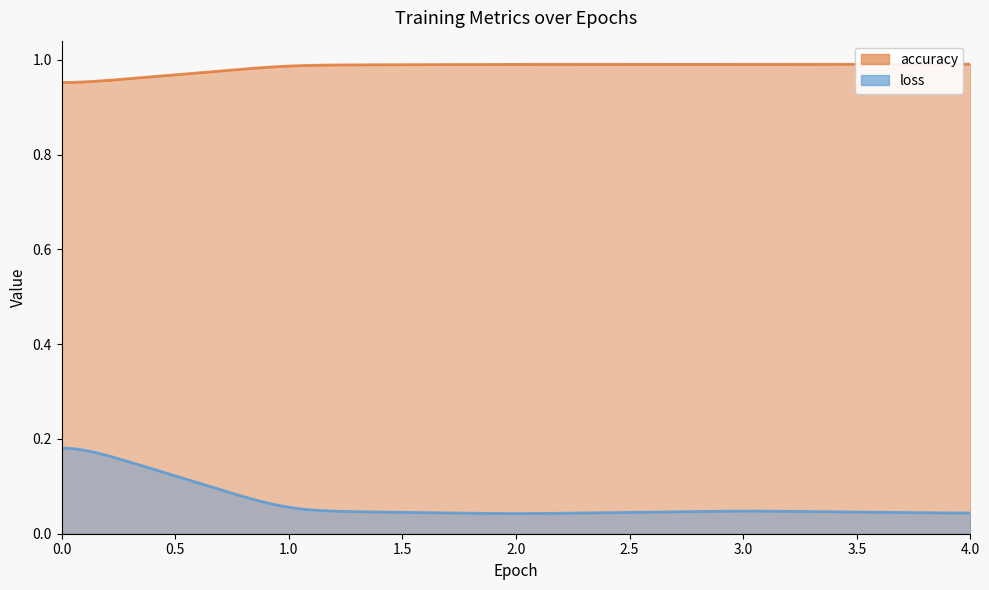

What is the sum of the accuracy values at 0 and 4?

1.9